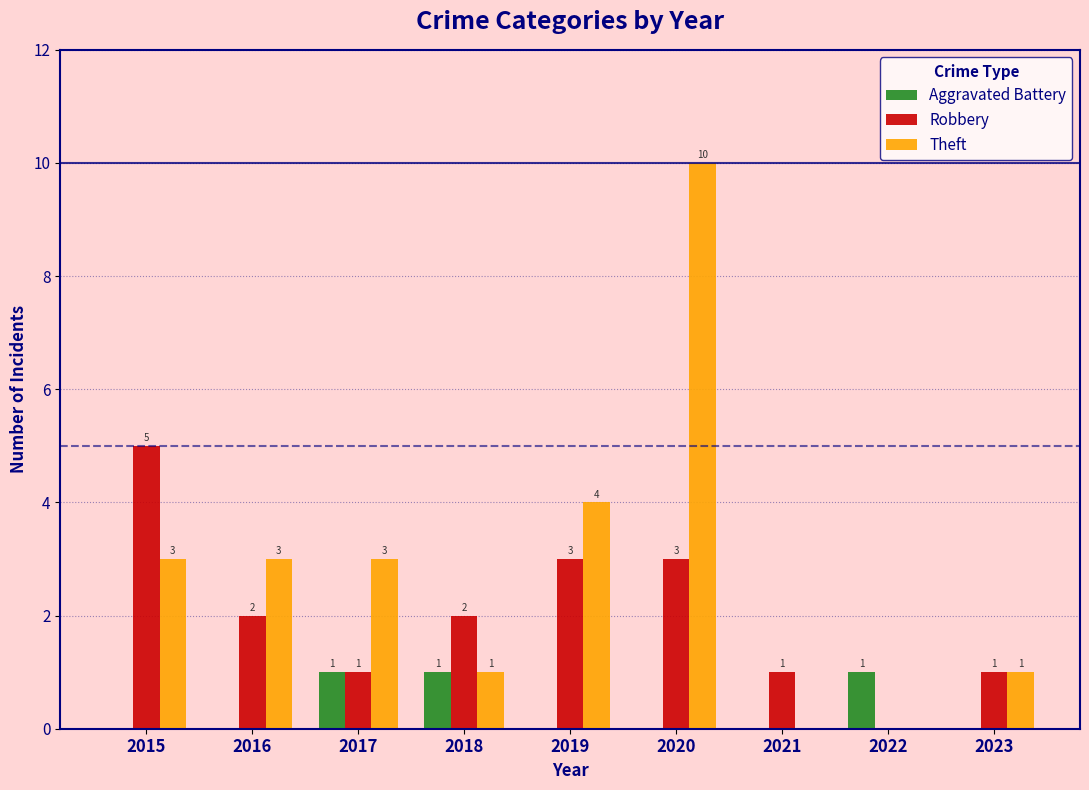

Which series changed the most between 2018 and 2020?

Theft